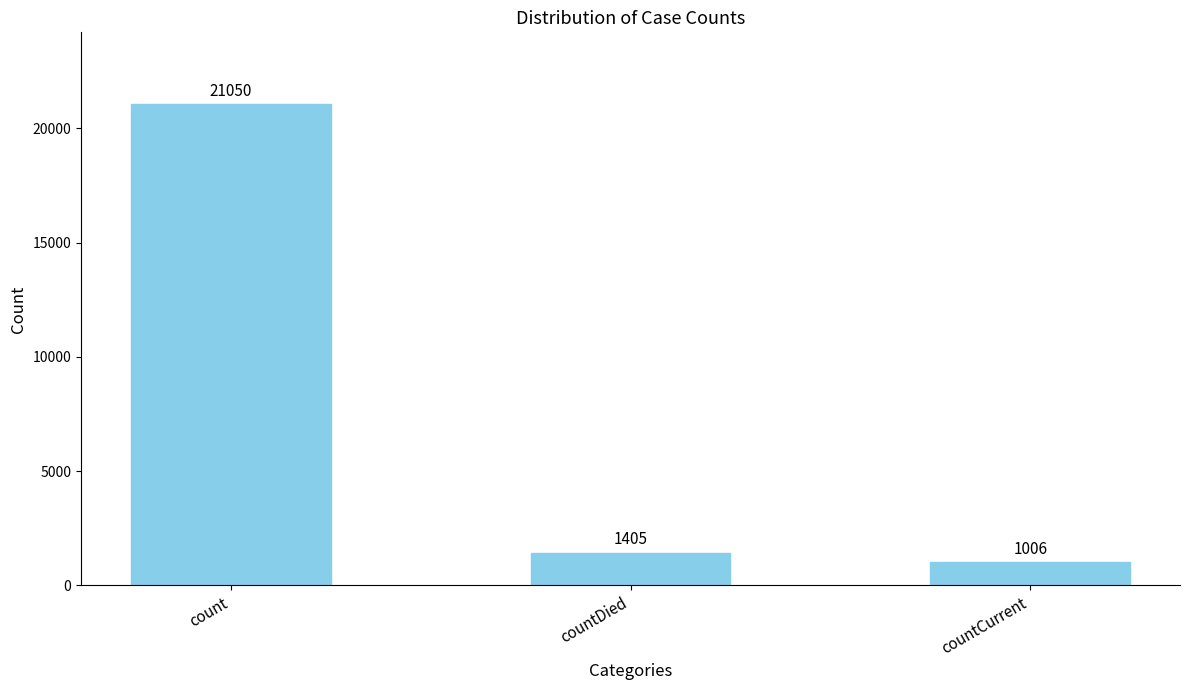

How many data points are less than 1405?

1